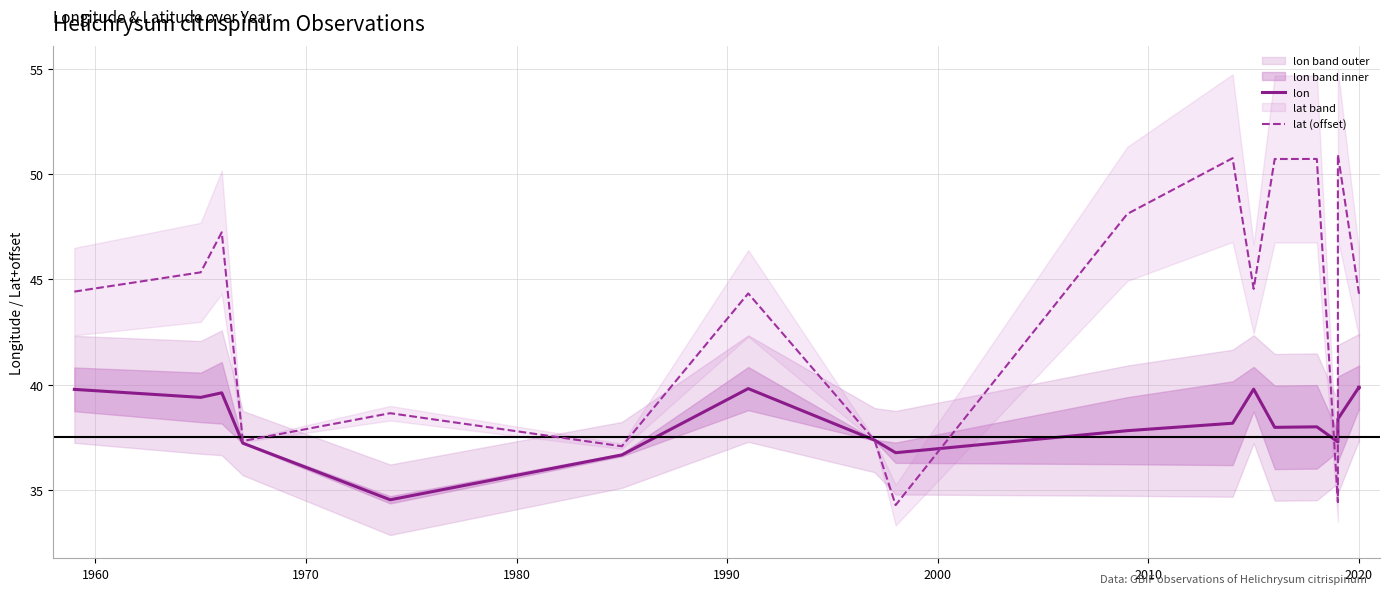

What is the total value across all series at 2010?

84.2